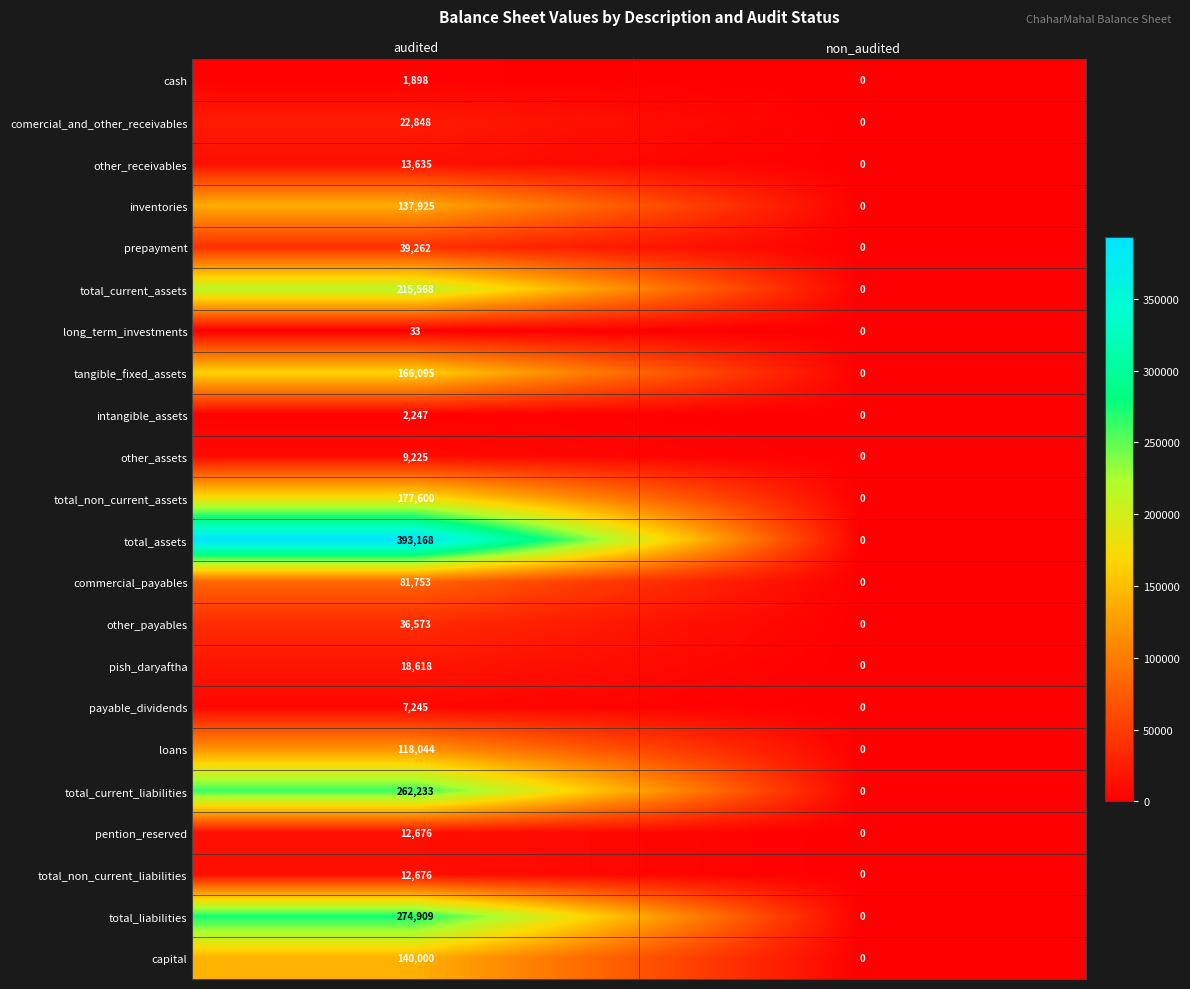

Which series has the widest spread of values?

total_assets